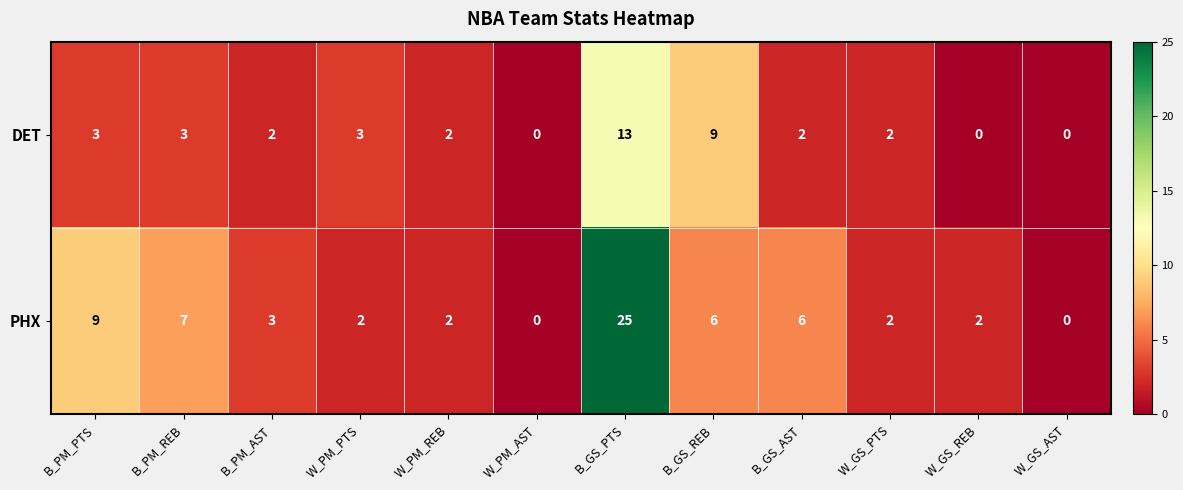

What is the greatest value displayed?

25